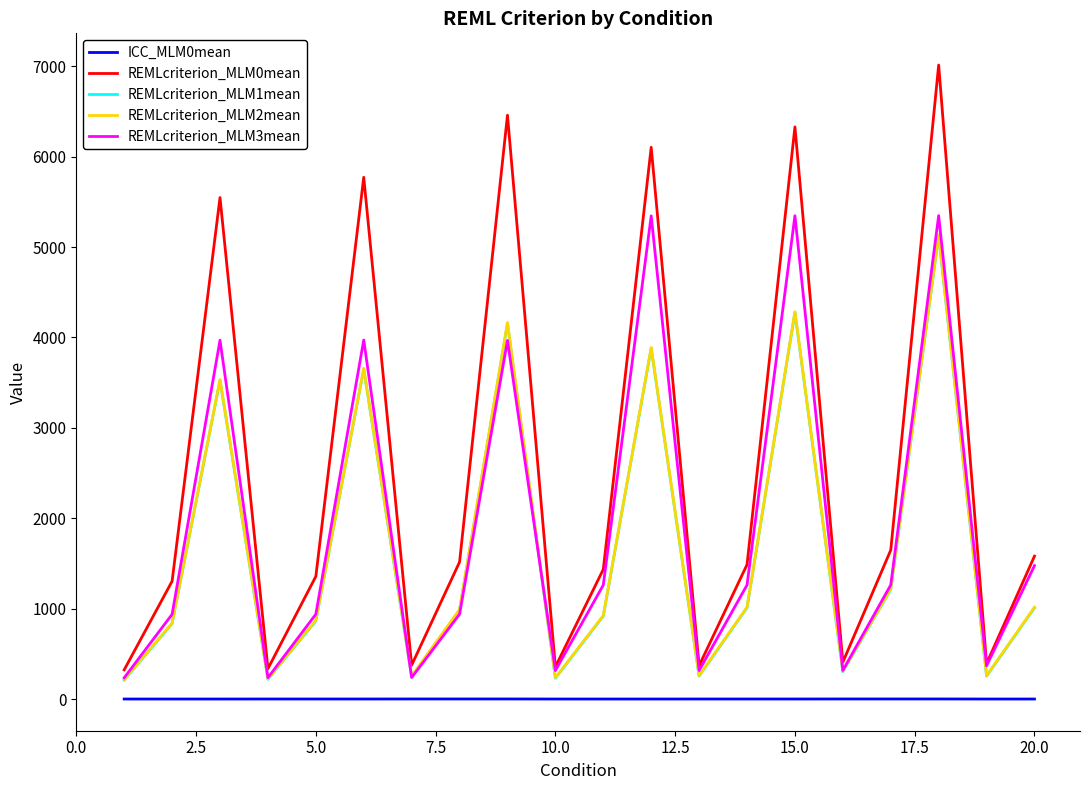

True or false: REMLcriterion_MLM0mean and ICC_MLM0mean intersect in this chart.

False